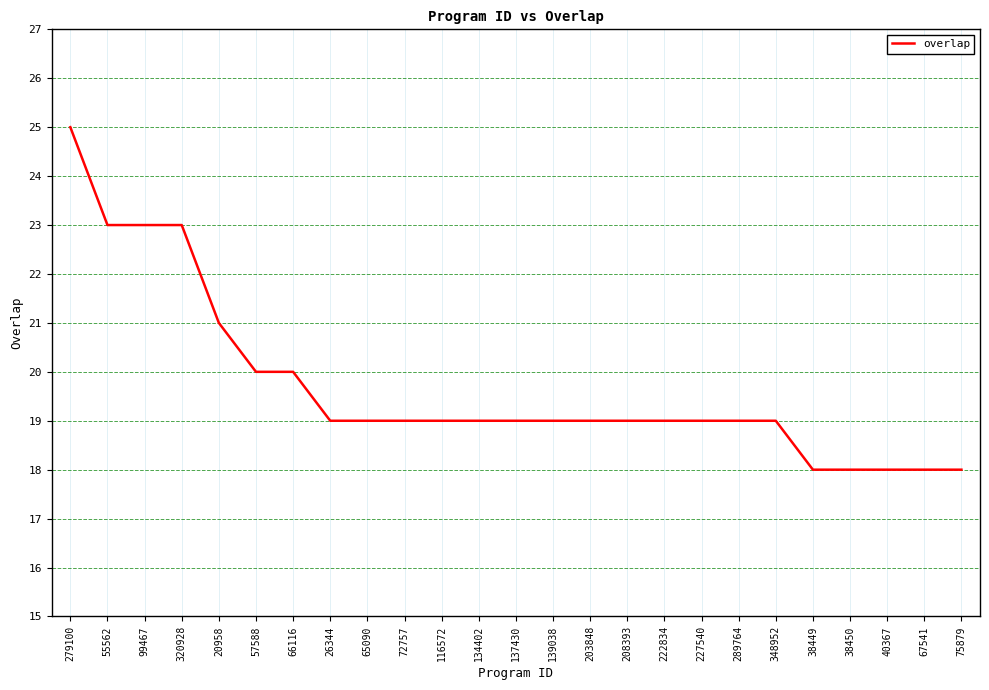

Reading right to left, extract all data points from this chart.

75879=18	67541=18	40367=18	38450=18	38449=18	348952=19	289764=19	227540=19	222834=19	208393=19	203848=19	139038=19	137430=19	134402=19	116572=19	72757=19	65090=19	26344=19	66116=20	57588=20	20958=21	320928=23	99467=23	55562=23	279100=25